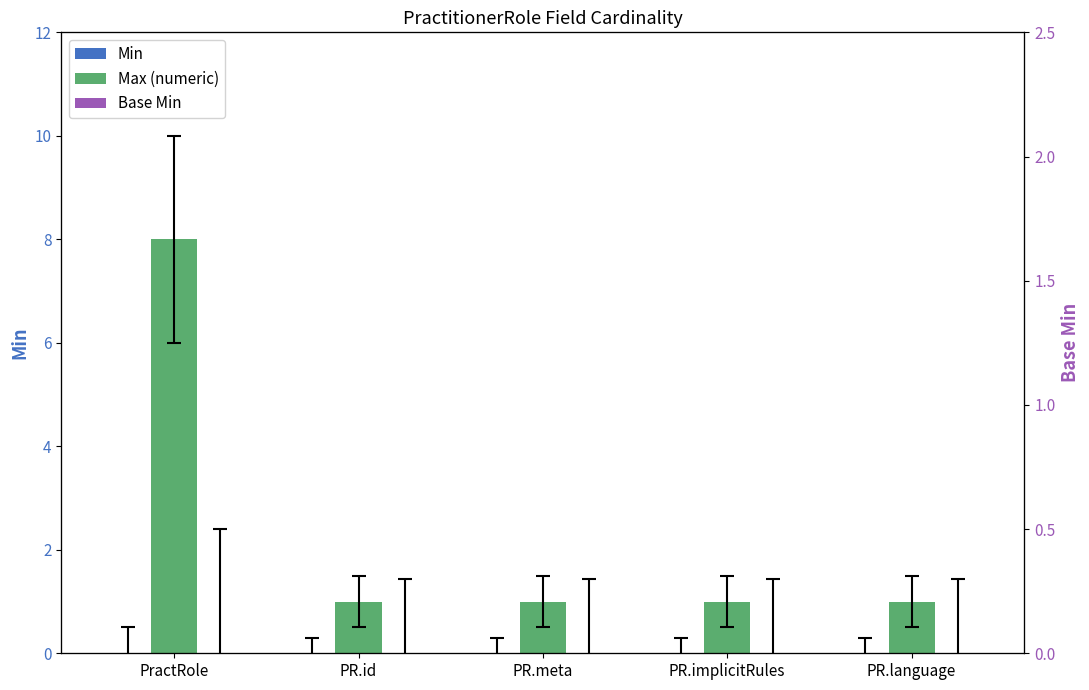

How many series are shown in this chart?

3